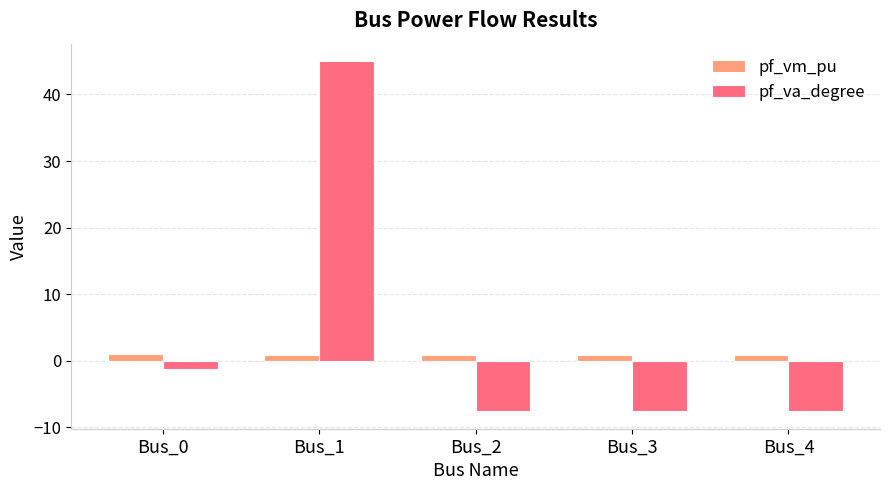

What is the minimum value shown in the chart?

-7.6